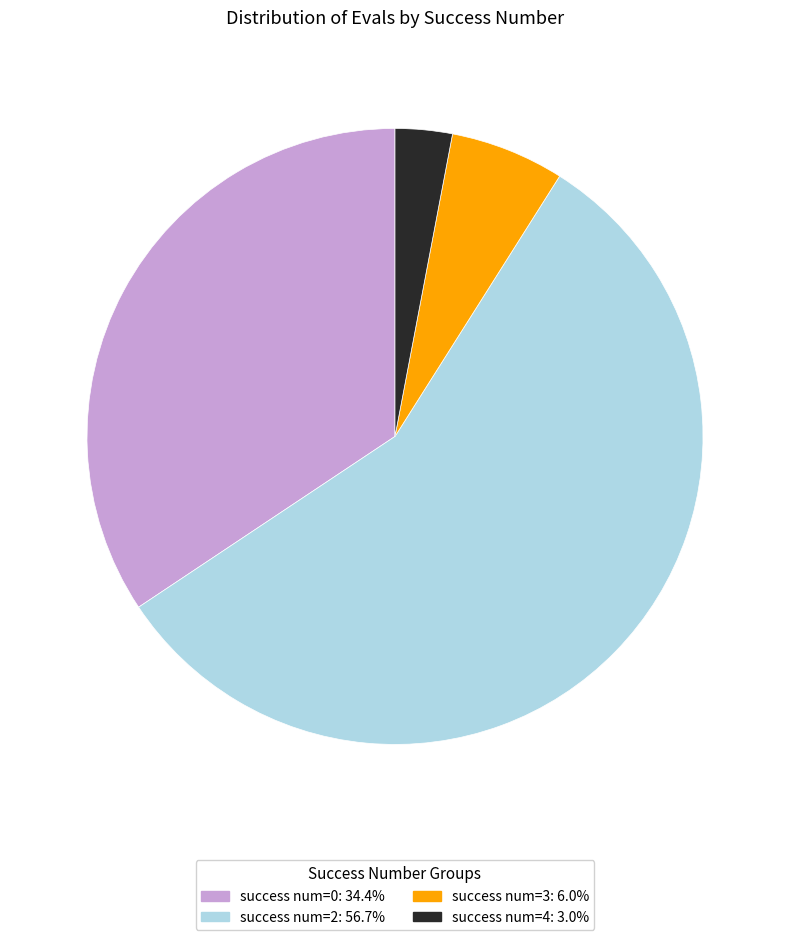

Is there any slice that represents more than half of the pie?

Yes